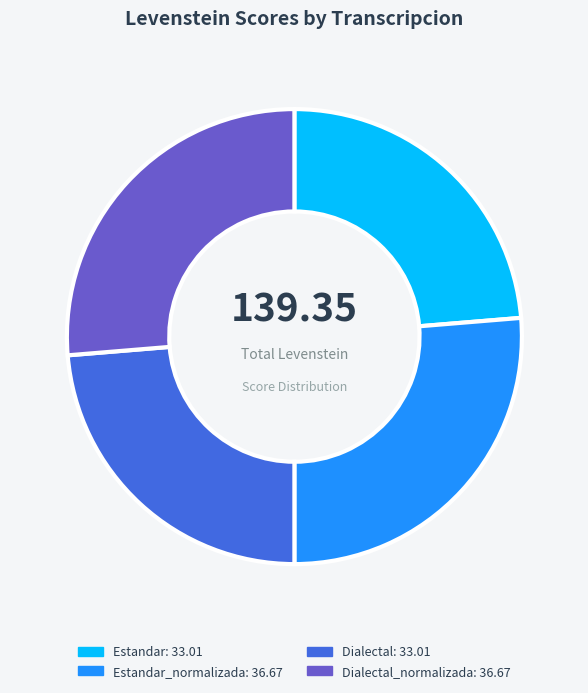

Is there any slice that represents more than half of the pie?

No